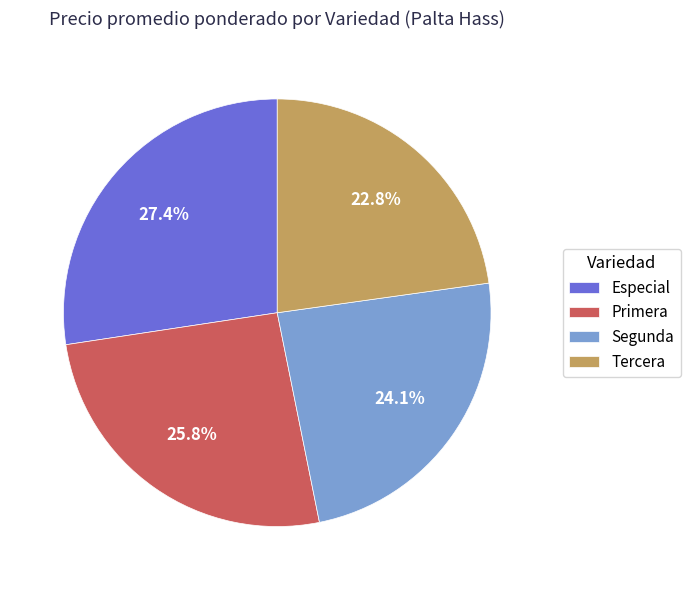

Between Segunda and Especial, which is larger?

Especial